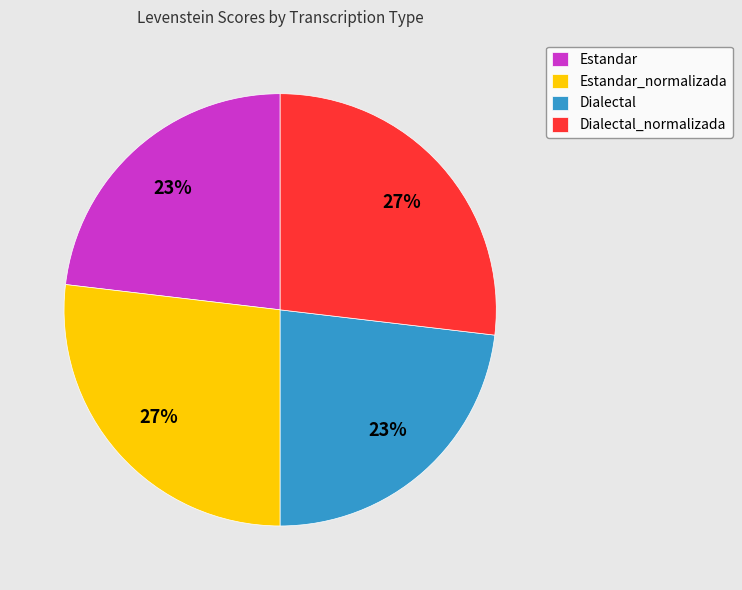

To the nearest percent, what portion does Dialectal_normalizada represent?

27%